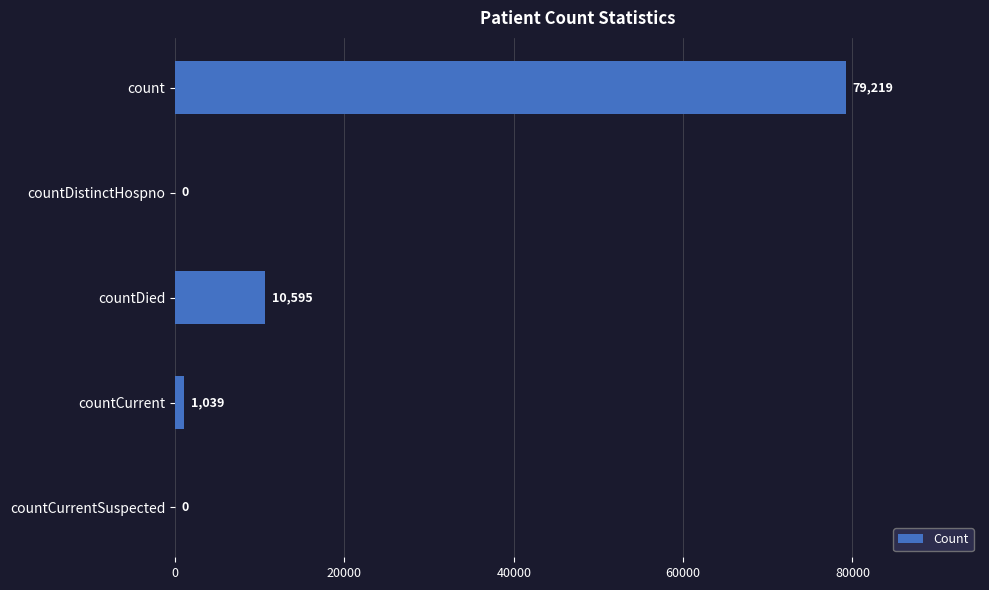

What is the sum of all values?

90853